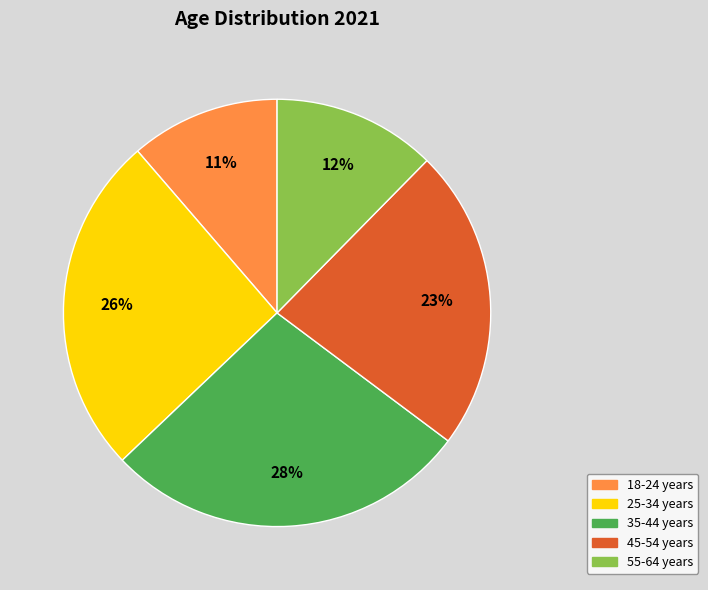

Is there a majority slice in this chart?

No